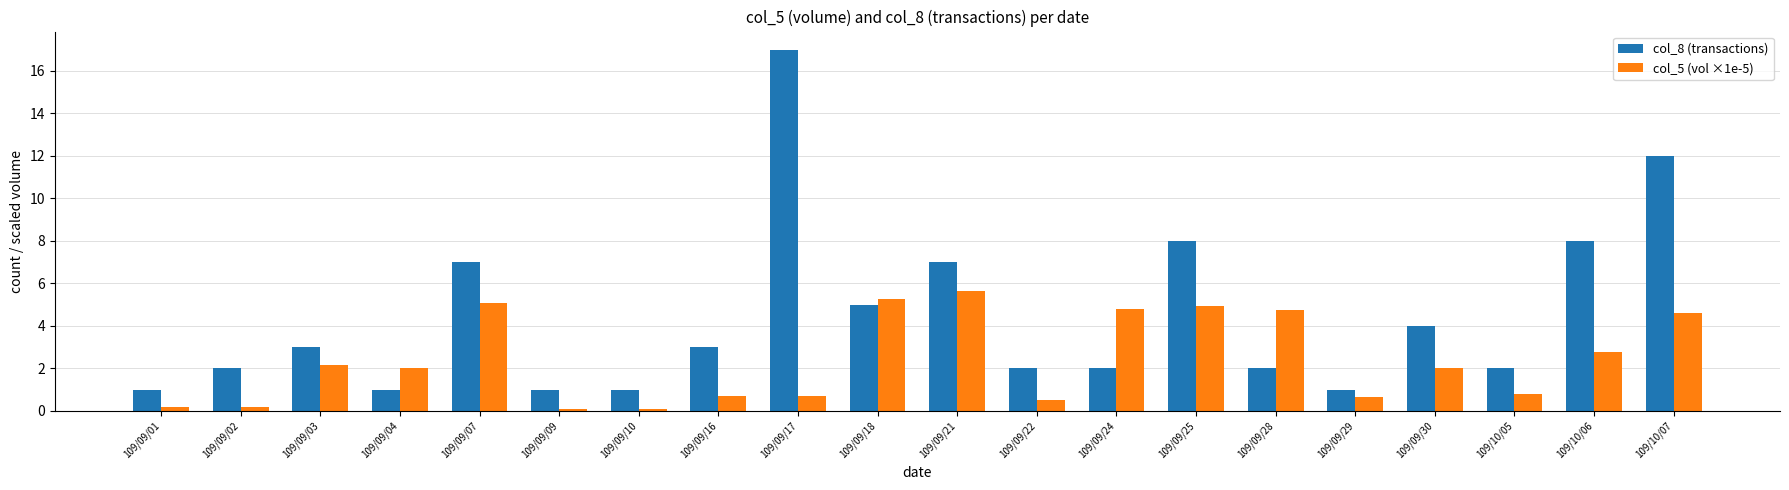

What position from the left is 109/09/17?

9